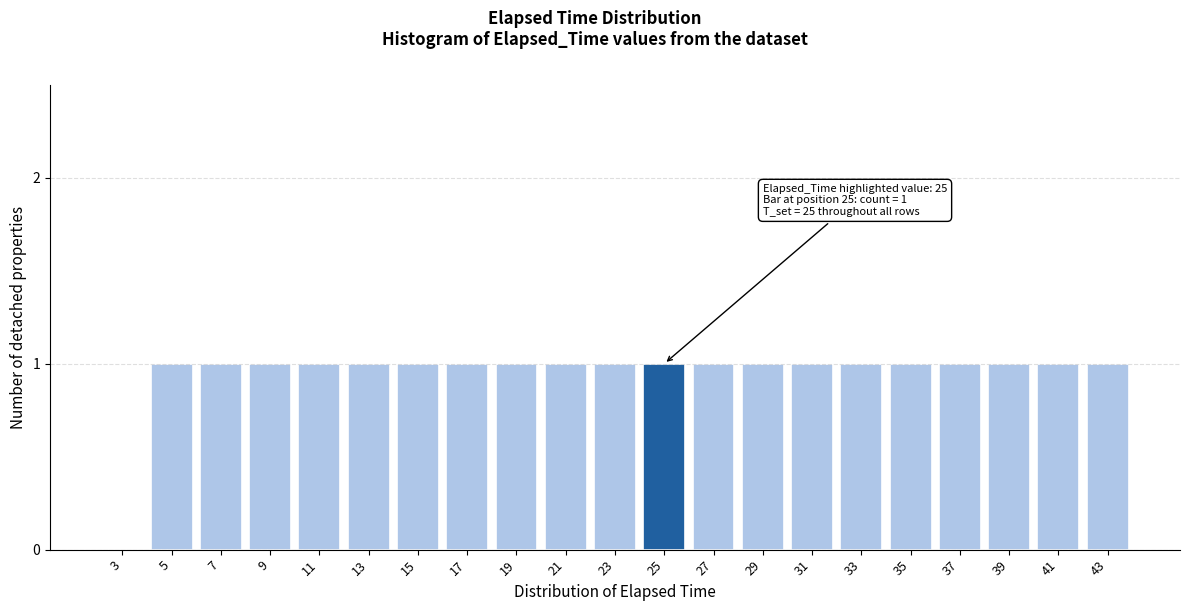

Reading left to right, list all the values displayed in this chart.

3=0	5=1	7=1	9=1	11=1	13=1	15=1	17=1	19=1	21=1	23=1	25=1	27=1	29=1	31=1	33=1	35=1	37=1	39=1	41=1	43=1